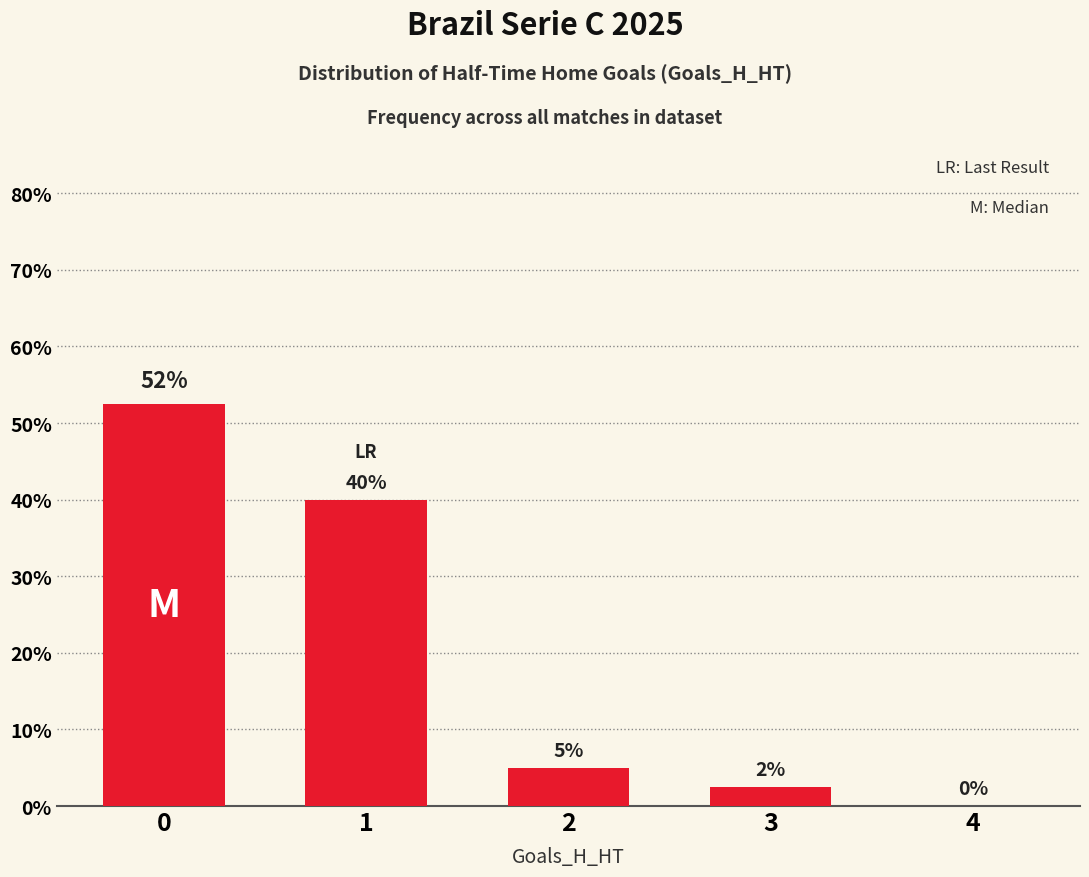

What is the greatest value displayed?

52.5